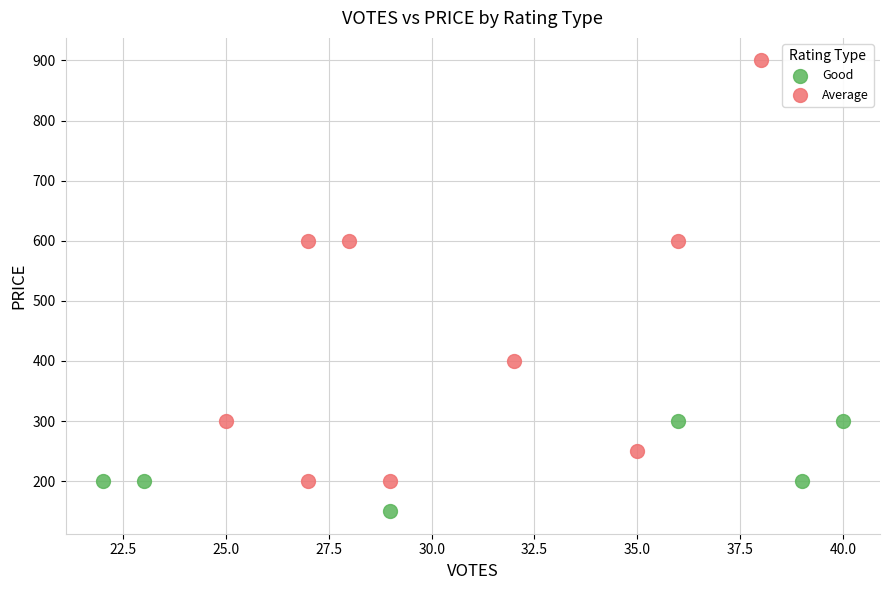

Which series contains the highest Y value?

Average